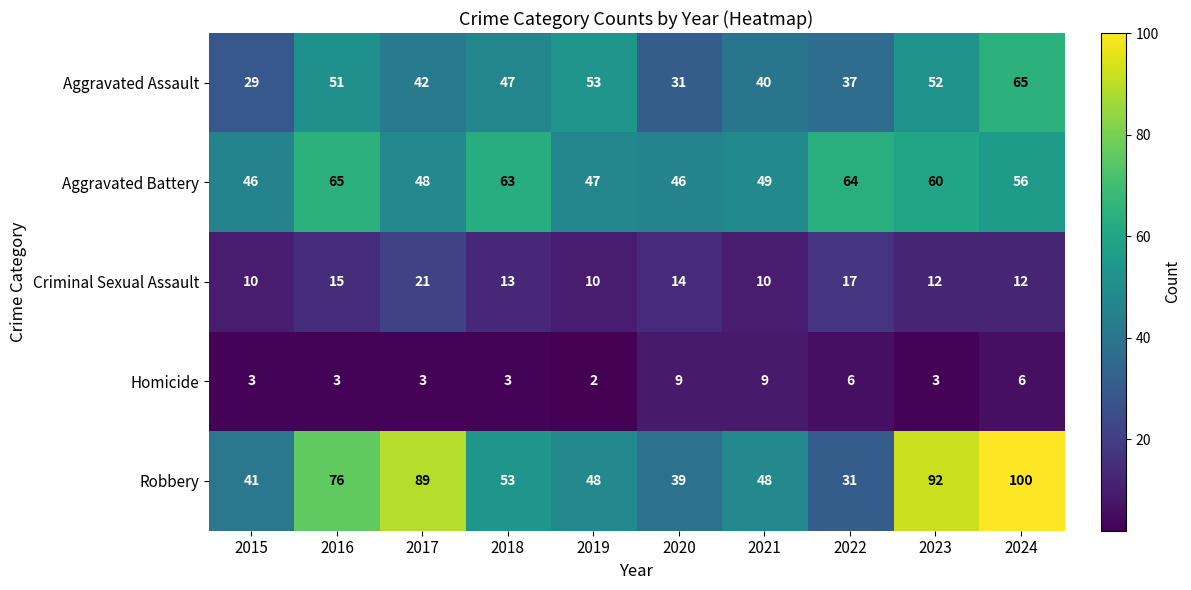

Which series has the widest spread of values?

Robbery